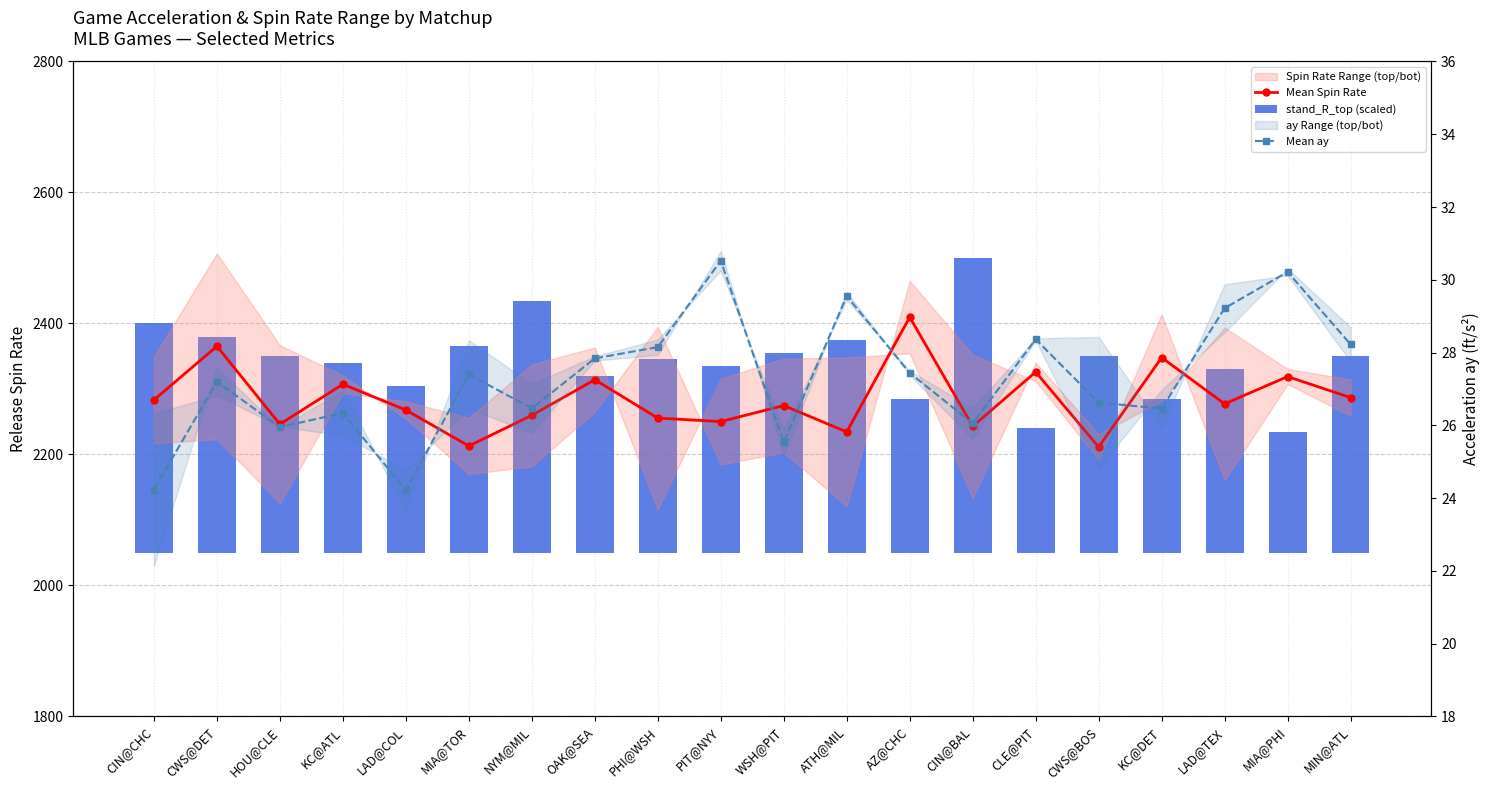

Which series changed the most between PIT@NYY and LAD@TEX?

Mean Spin Rate